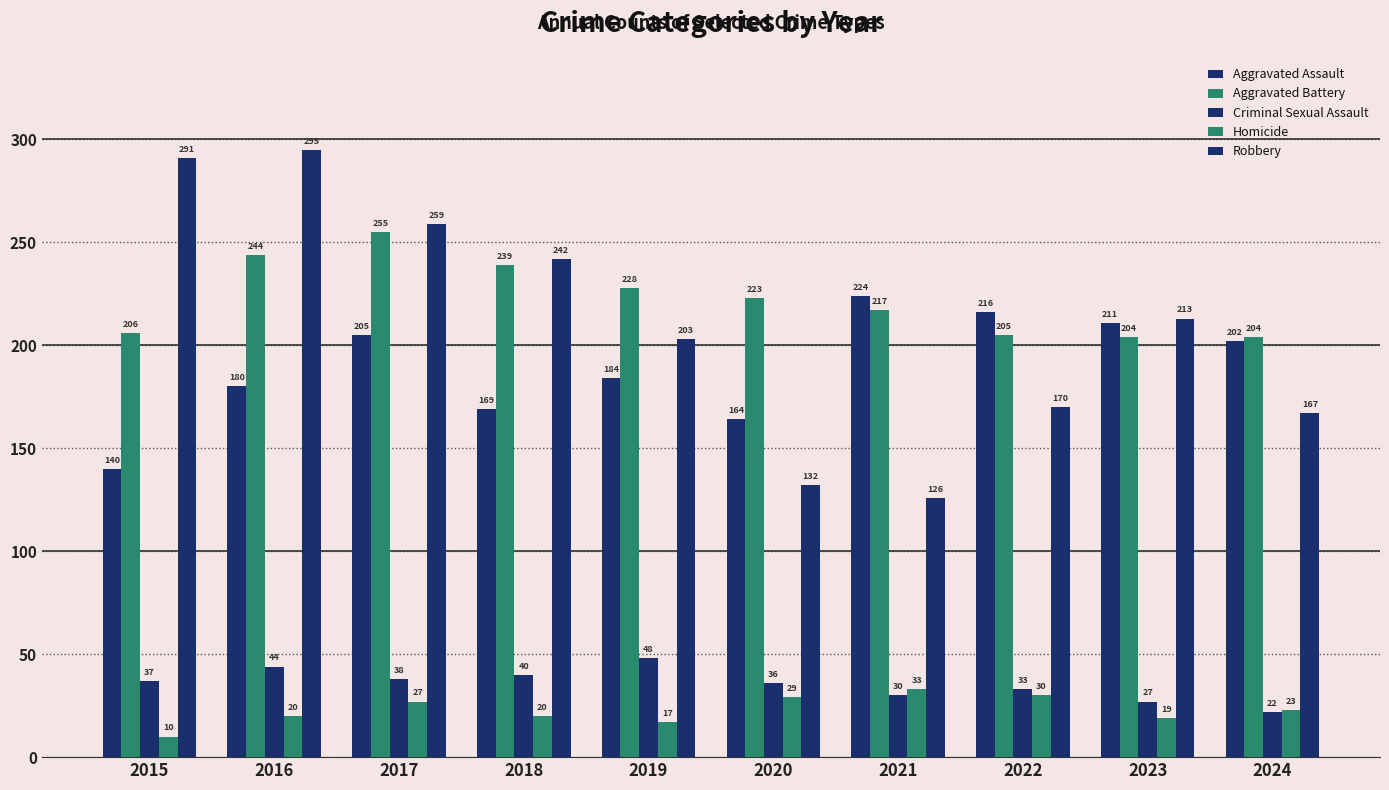

List the series in order of their peak value, lowest first.

Homicide, Criminal Sexual Assault, Aggravated Assault, Aggravated Battery, Robbery